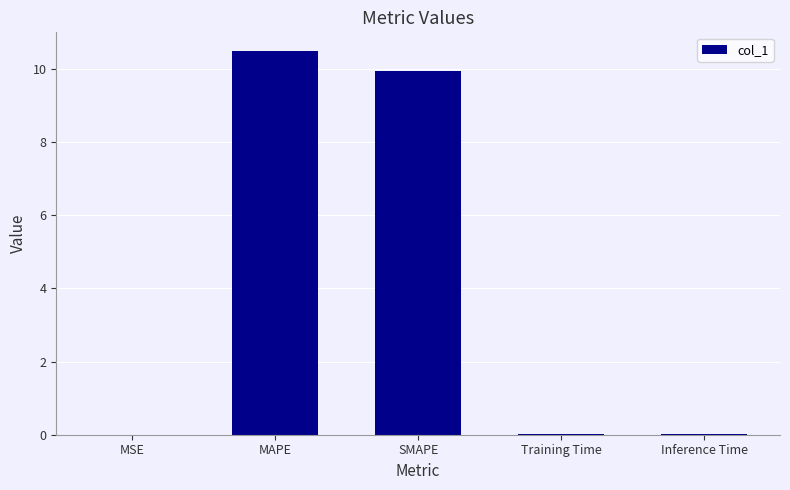

Which label corresponds to the largest value in the chart?

MAPE